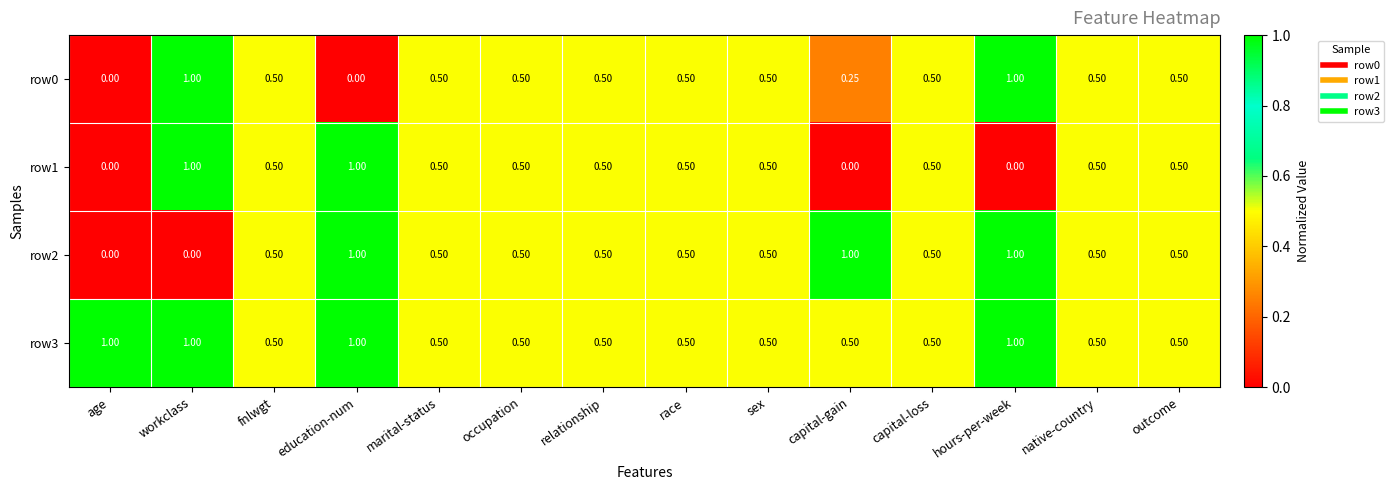

Is the value of row1 at capital-loss greater than the value of row3 at hours-per-week?

No